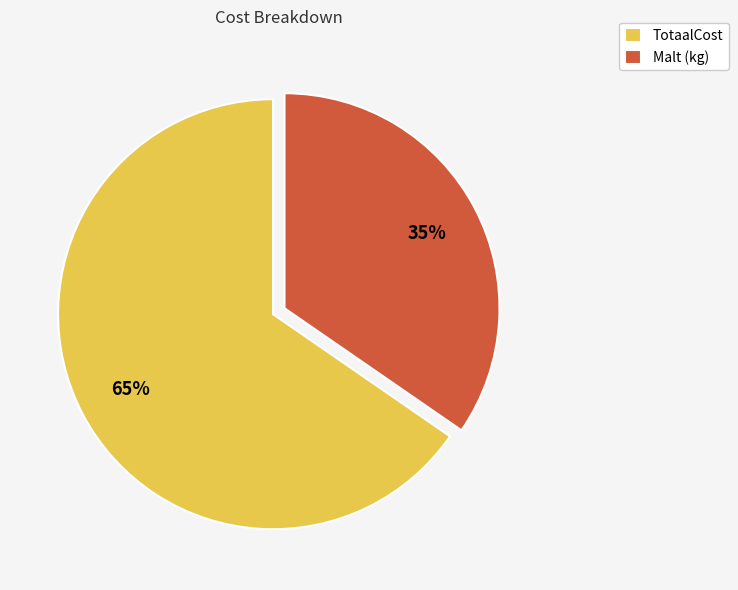

How many slices are in this pie chart?

2